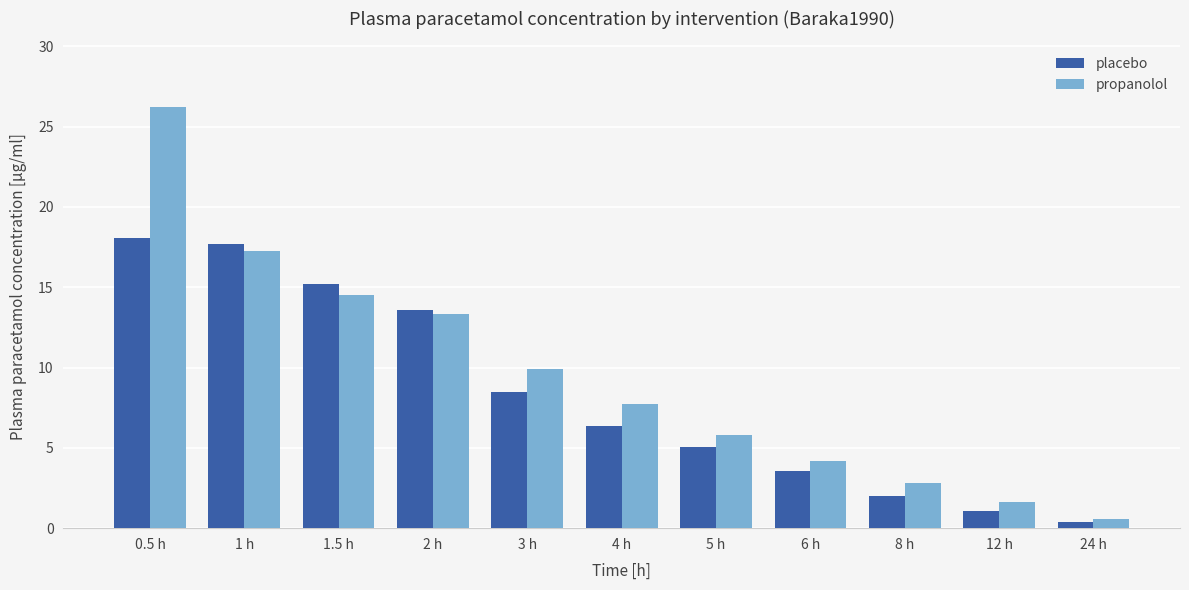

Is it true that propanolol equals 6.1 at 1.5 h?

False